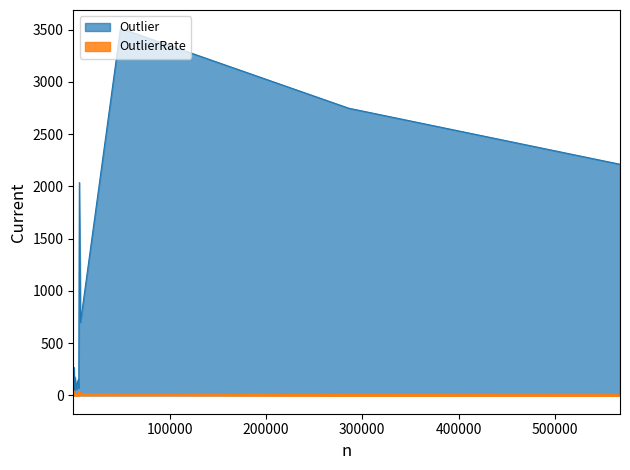

What is the maximum value shown in the chart?

3511.0